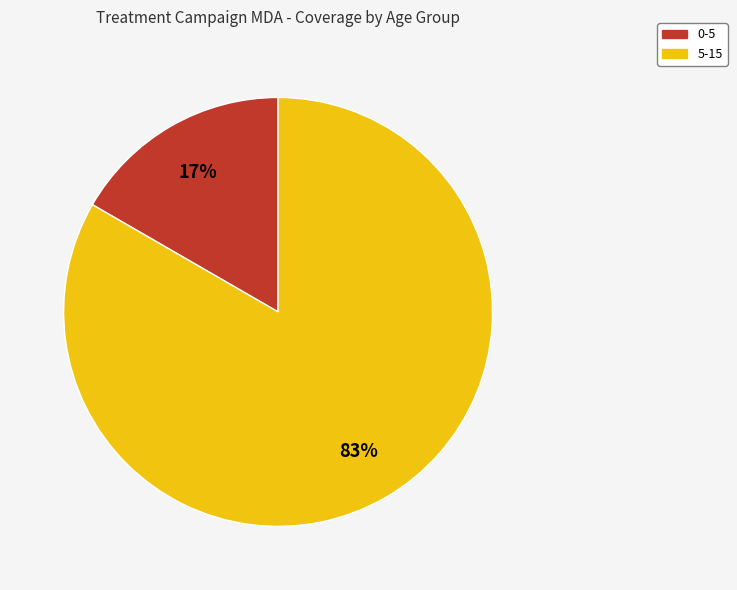

Count the number of slices in the pie.

2